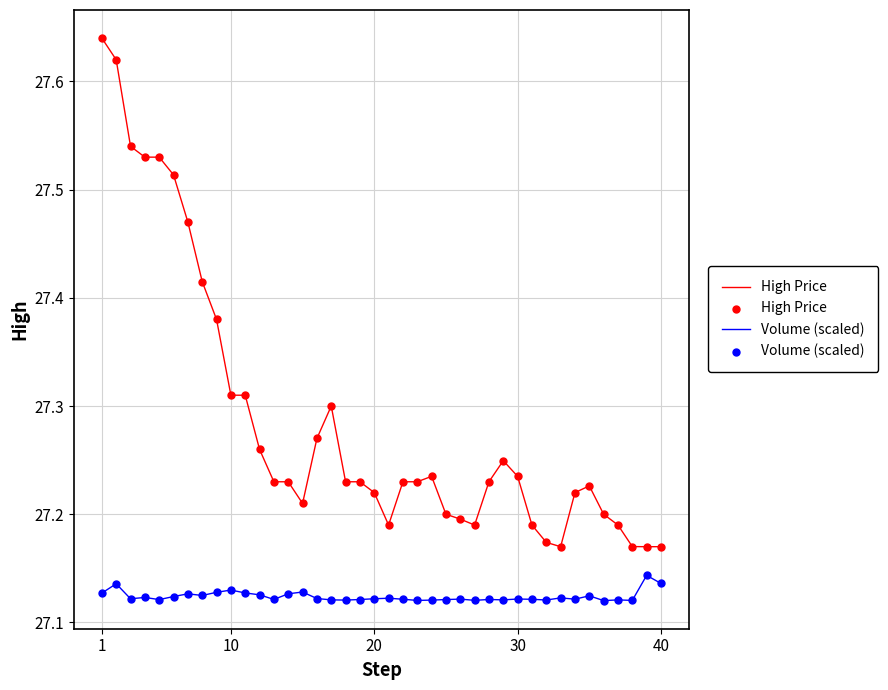

True or false: High Price and Volume (scaled) cross at least once.

False